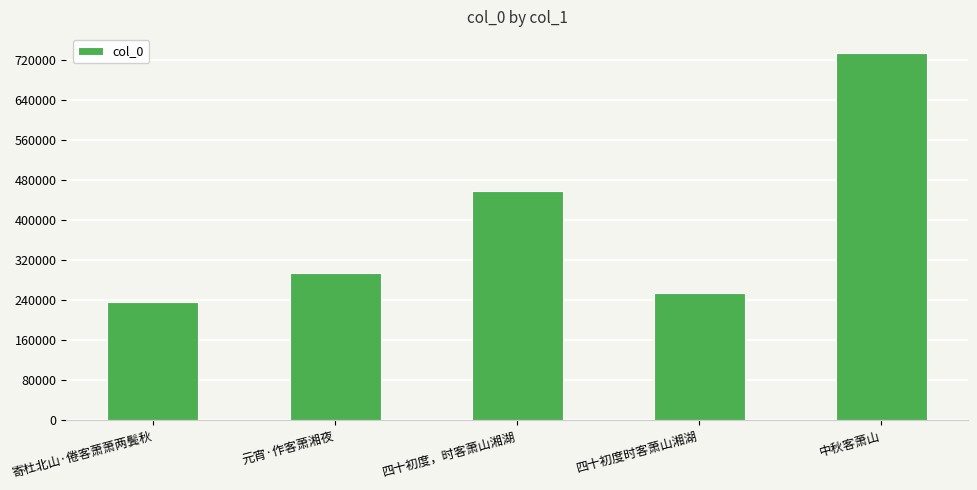

Reading right to left, extract all data points from this chart.

734500	254494	457089	294304	236916